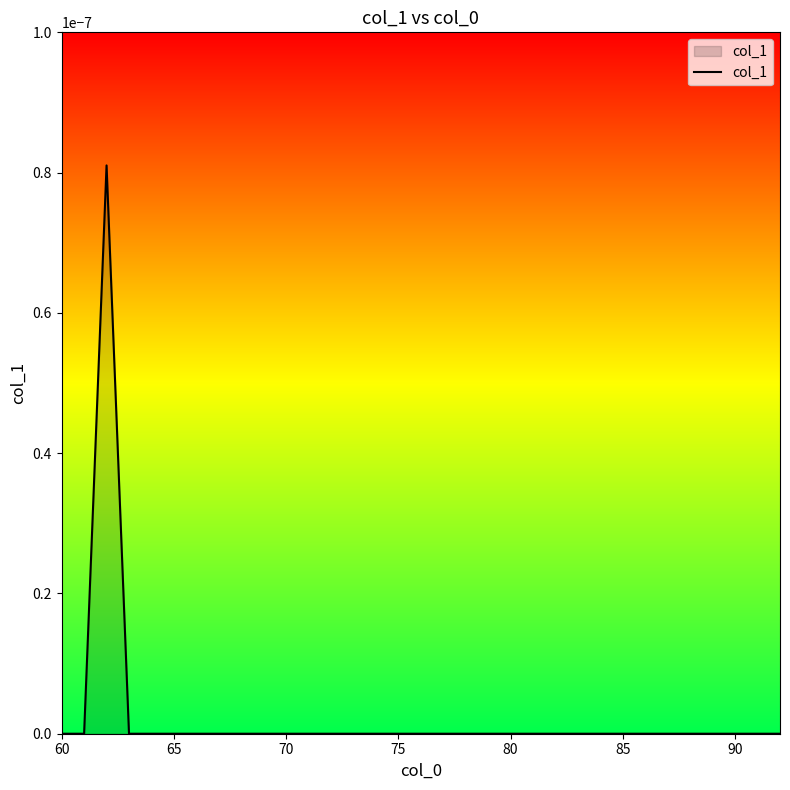

True or false: the data shows 0.0 at 60.

True